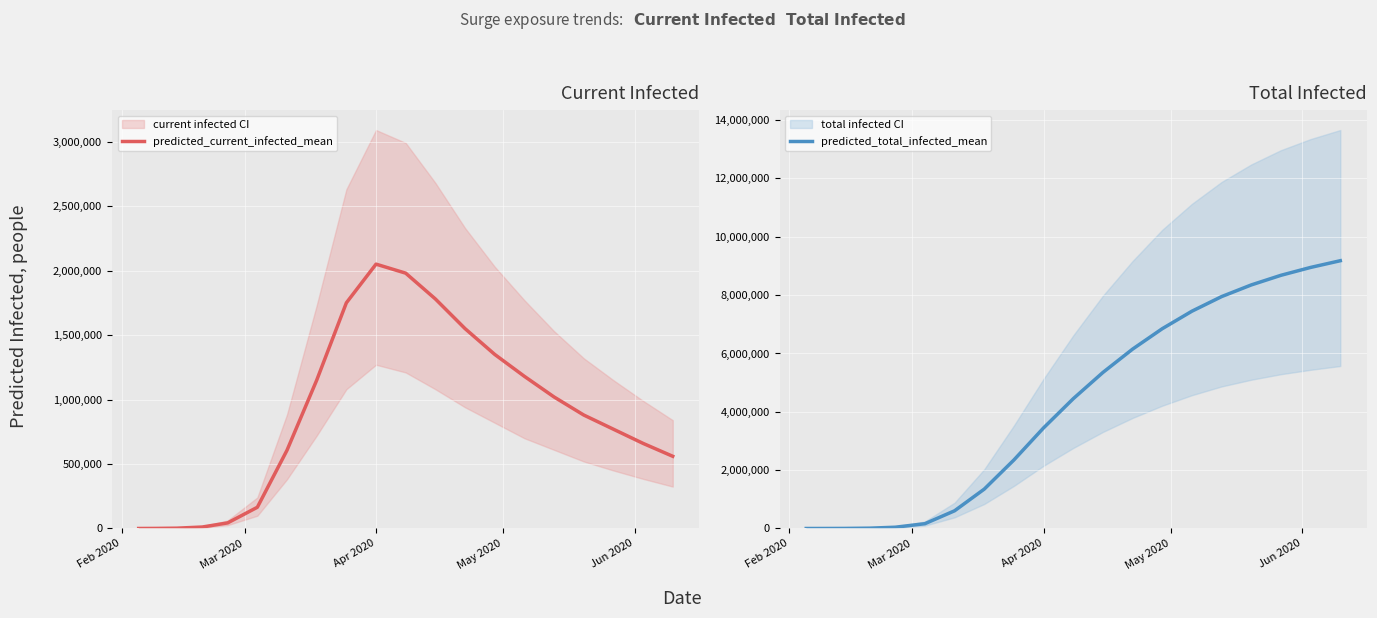

What is the difference between the maximum and minimum values in the predicted_total_infected_mean series?

9179898